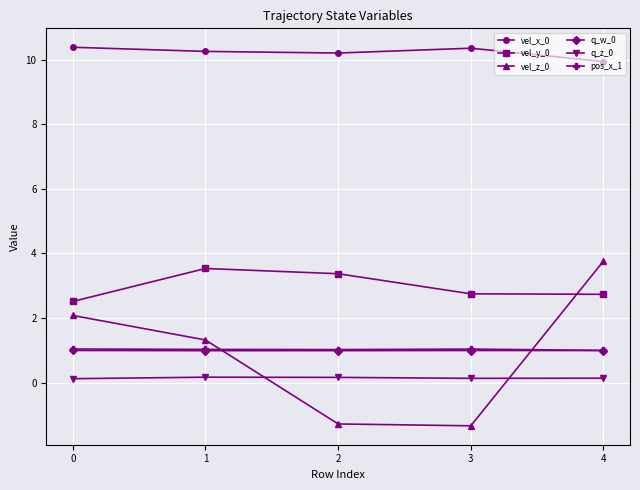

What is the value of the q_z_0 point at the 2nd from the left?

0.2